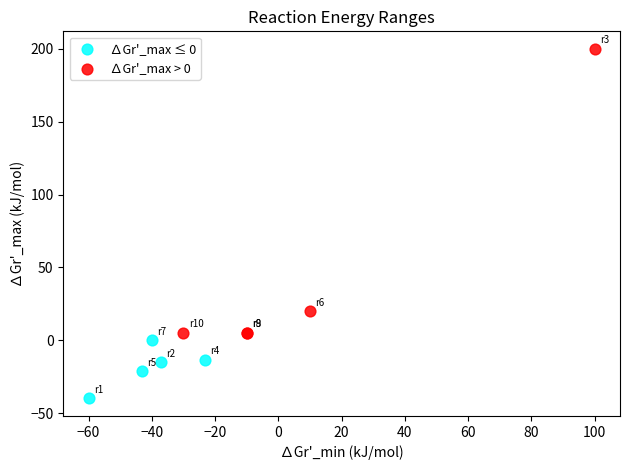

Which series has the widest spread of Y values?

∆Gr'_max > 0